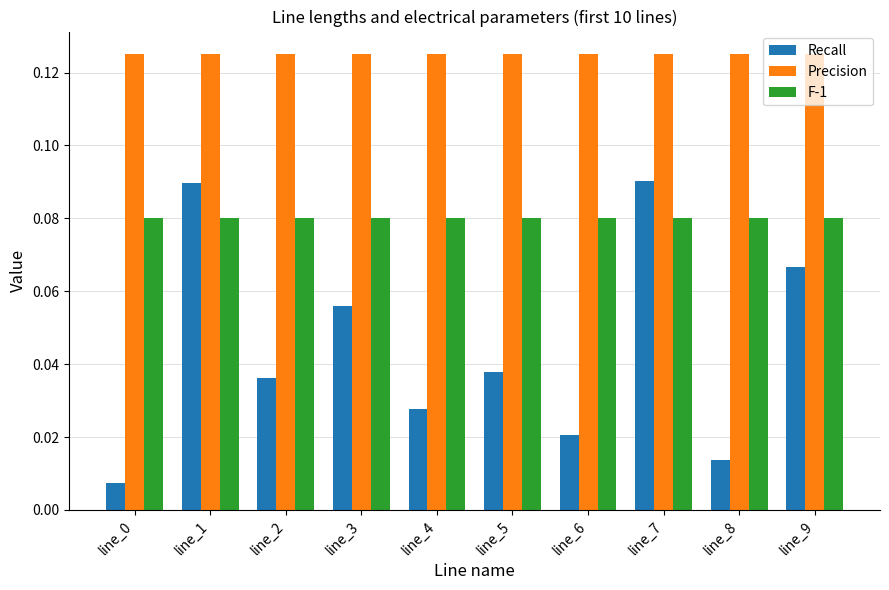

Rank the series at line_3 from lowest to highest value.

Recall, F-1, Precision